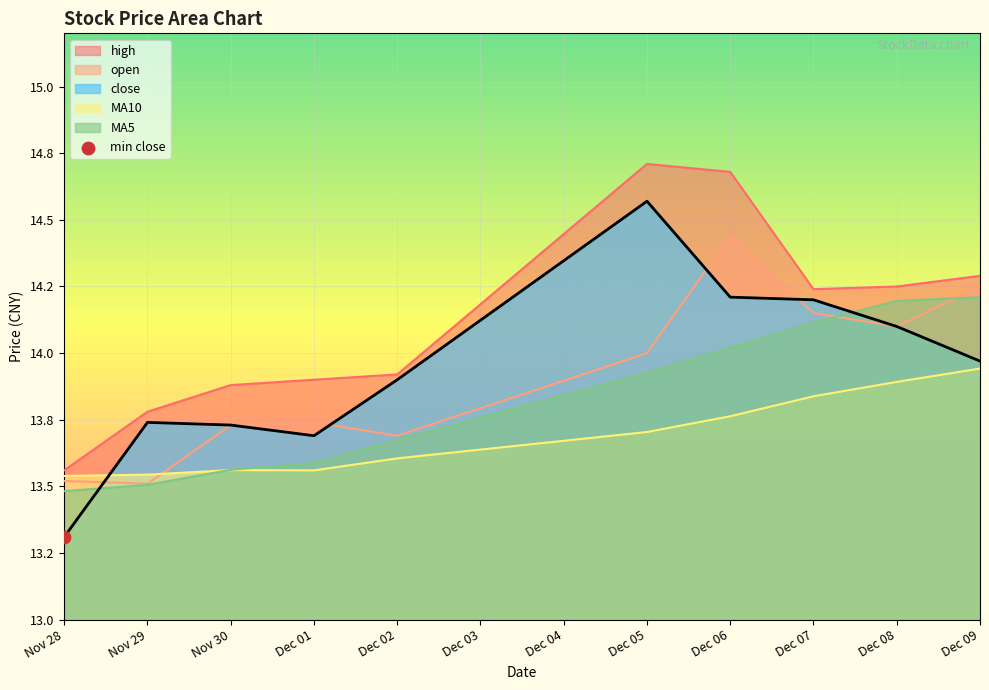

What is the total value across all series at Nov 30?

68.5